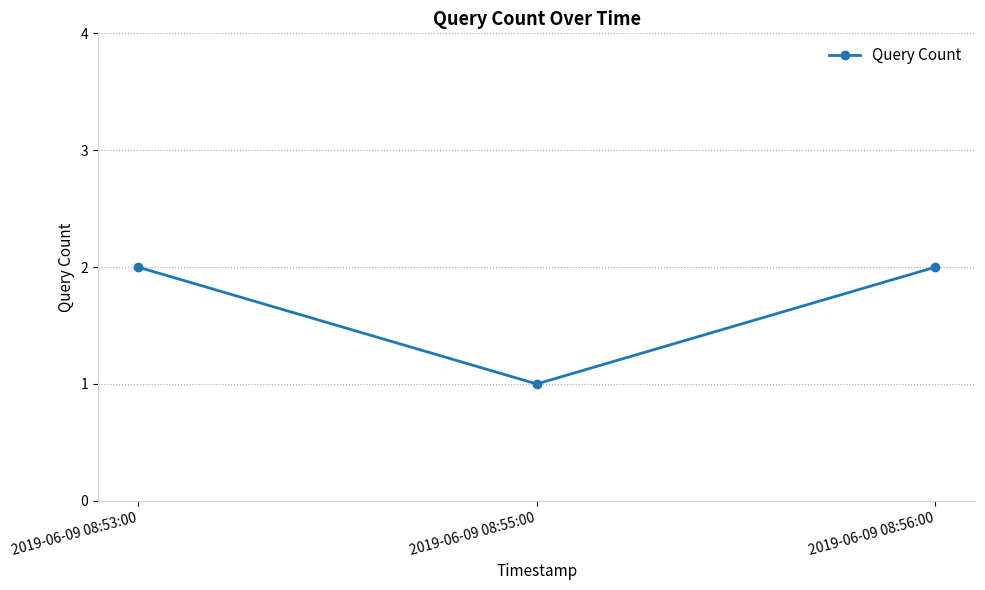

Which has a higher value, 2019-06-09 08:55:00 or 2019-06-09 08:53:00?

2019-06-09 08:53:00